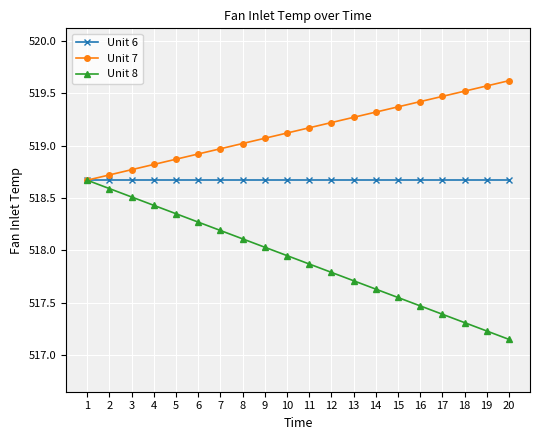

True or false: Unit 6 has a value of 110.1 at 19.

False